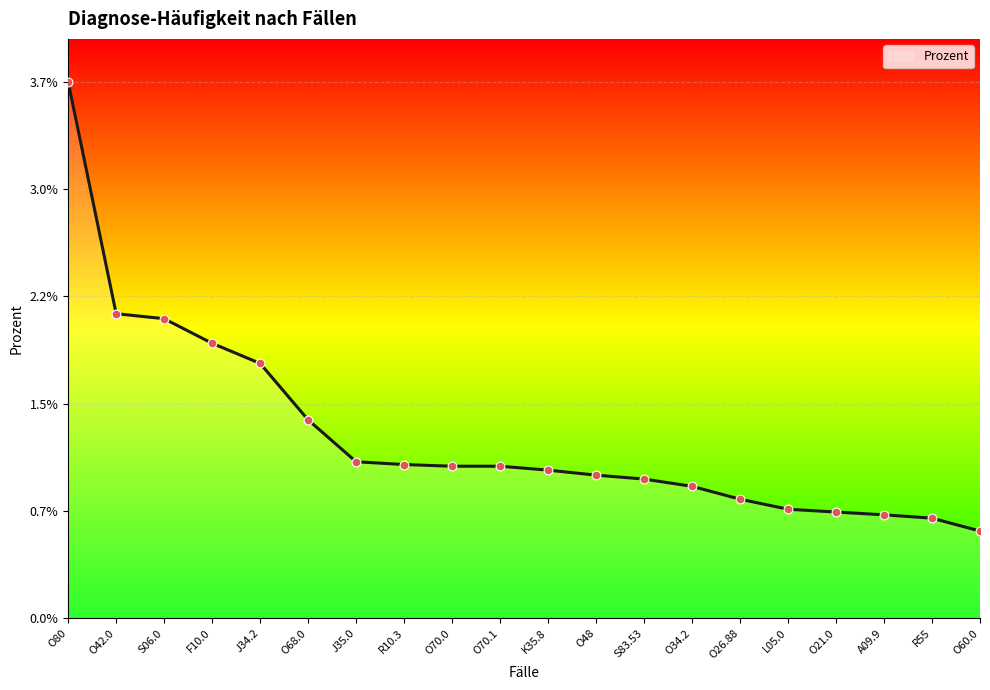

Between R10.3 and O26.88, which is larger?

R10.3